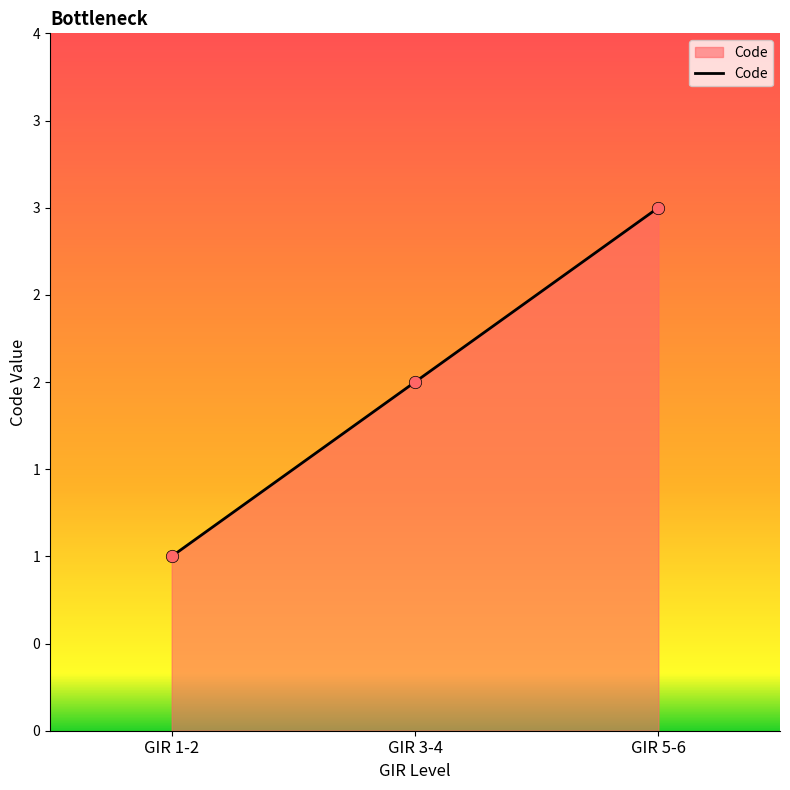

Between GIR 5-6 and GIR 1-2, which is larger?

GIR 5-6